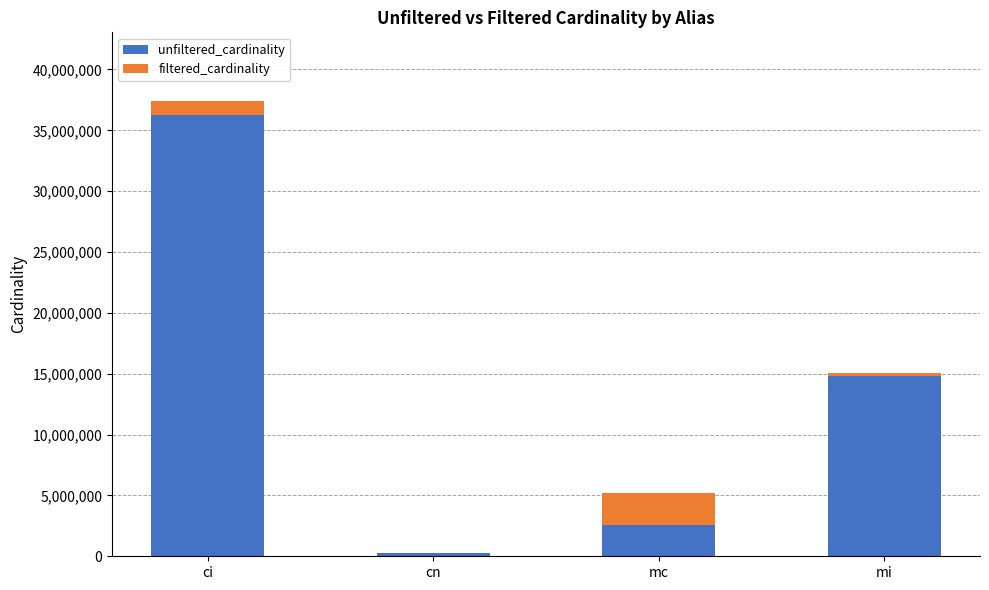

What is the total value across all series at cn?

235020